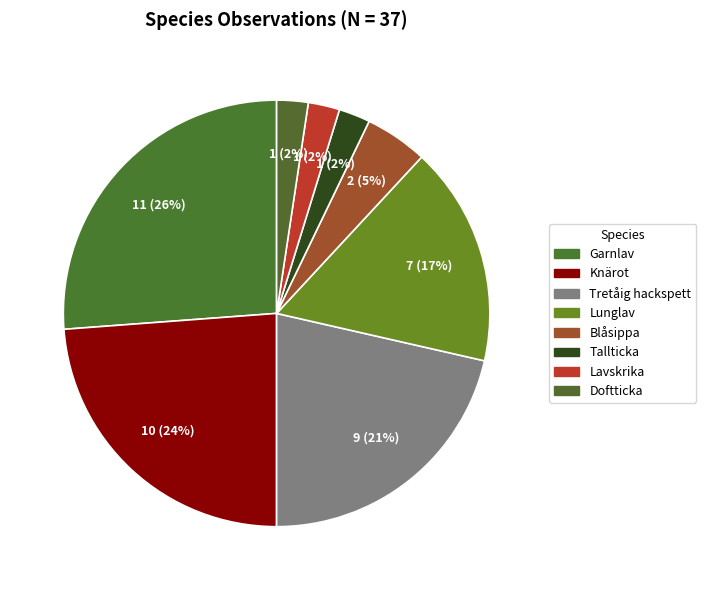

To the nearest percent, what portion does Tretåig hackspett represent?

21%